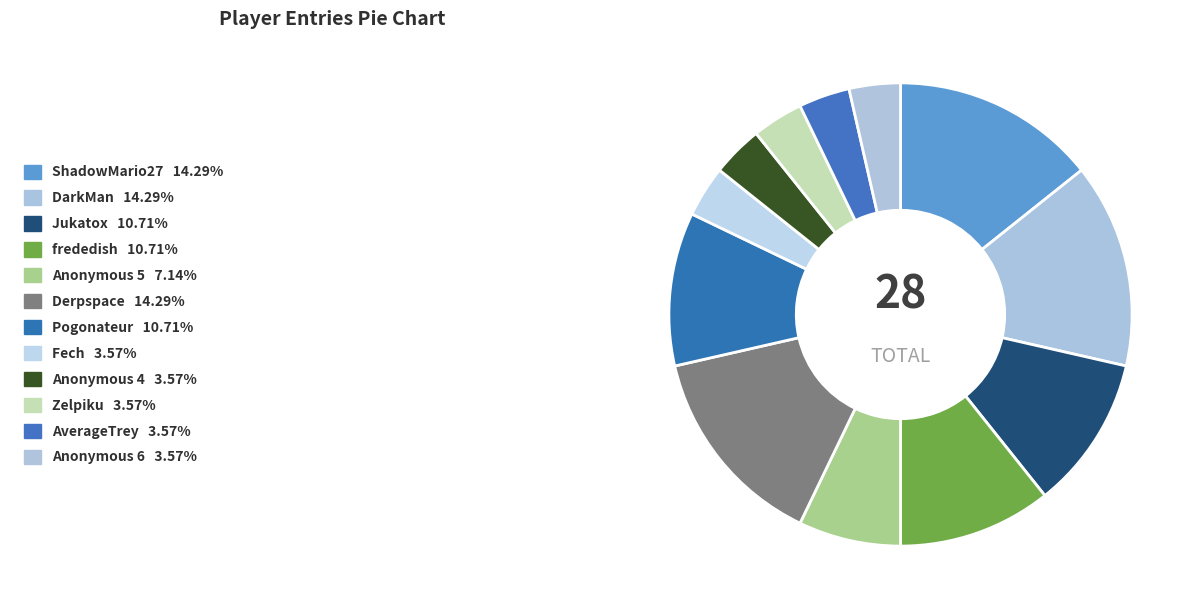

Is it true that Fech is 1% of the pie?

False